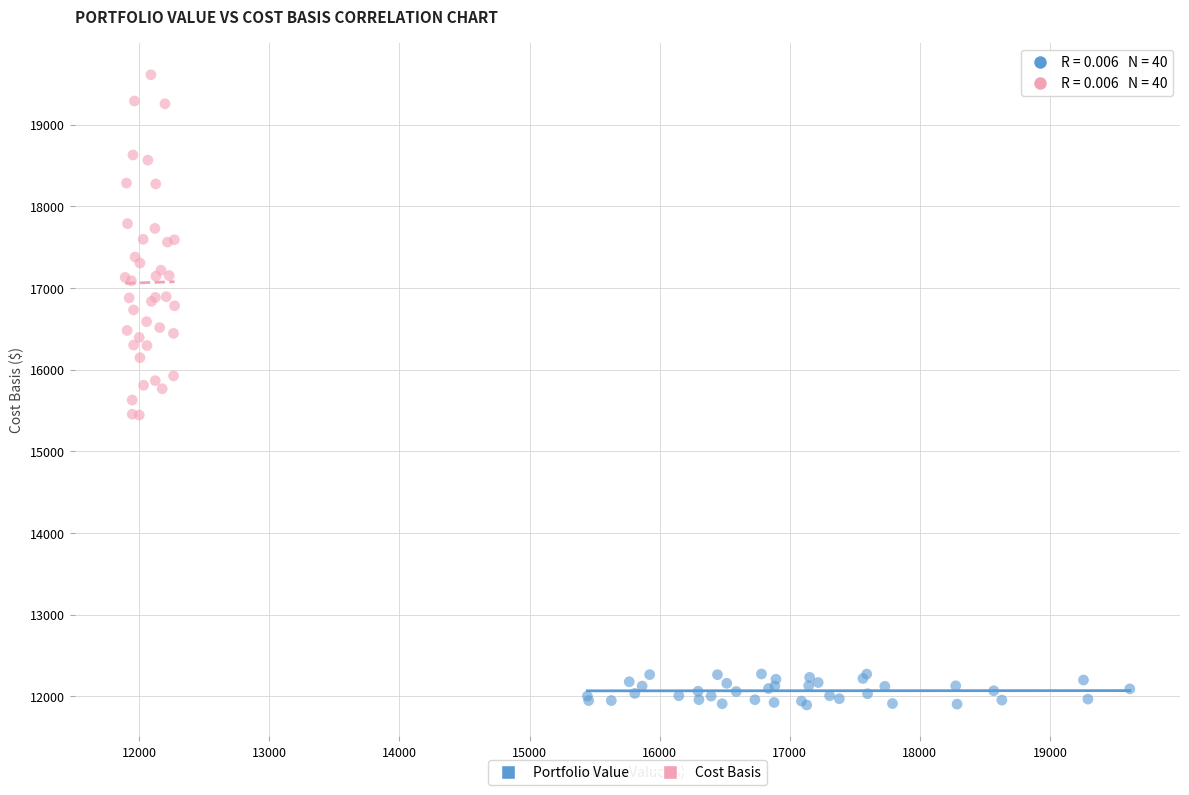

What are all the series names shown in the legend?

Portfolio Value, Cost Basis